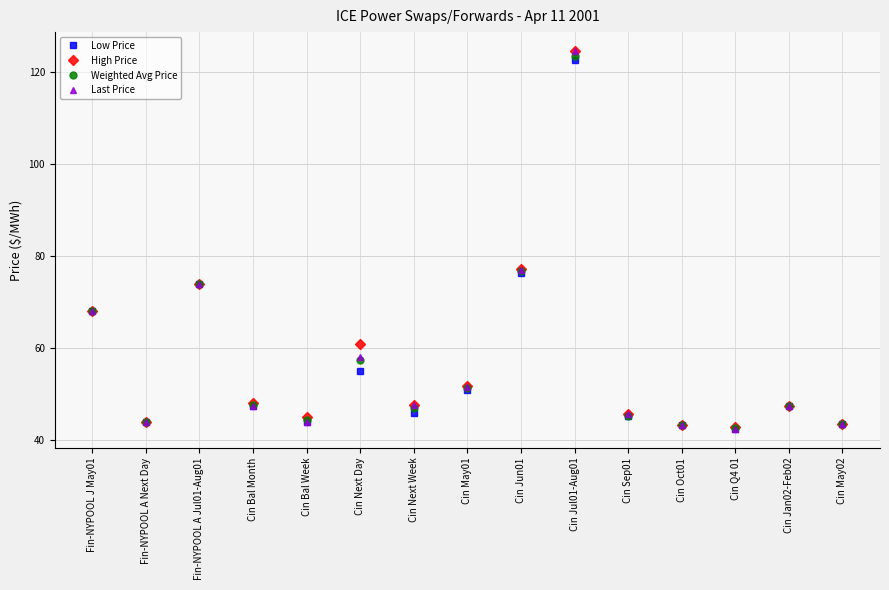

At which category is the sum across all series the highest?

Cin Jul01-Aug01